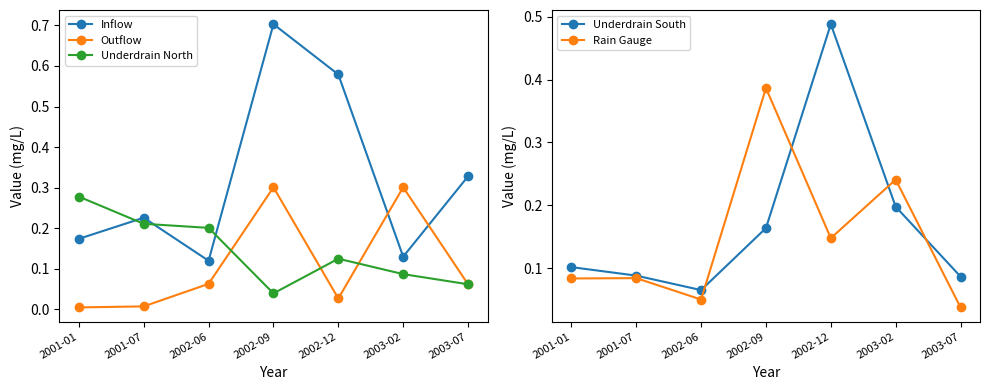

Which category has the lowest value across all series?

2001-01